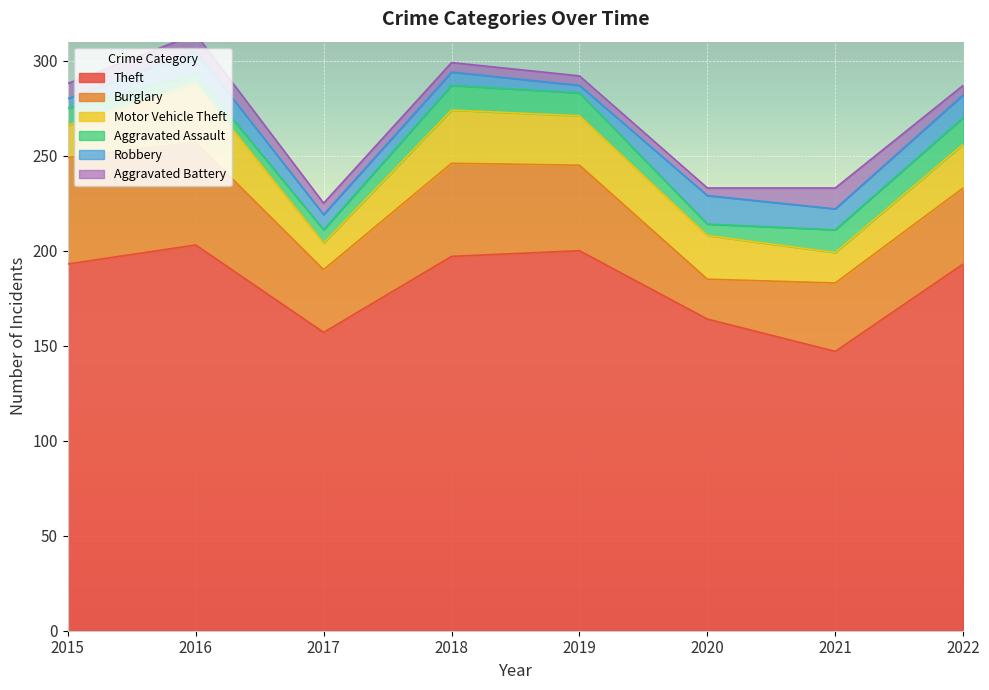

What is the difference between the Aggravated Assault values at 2018 and 2019?

1